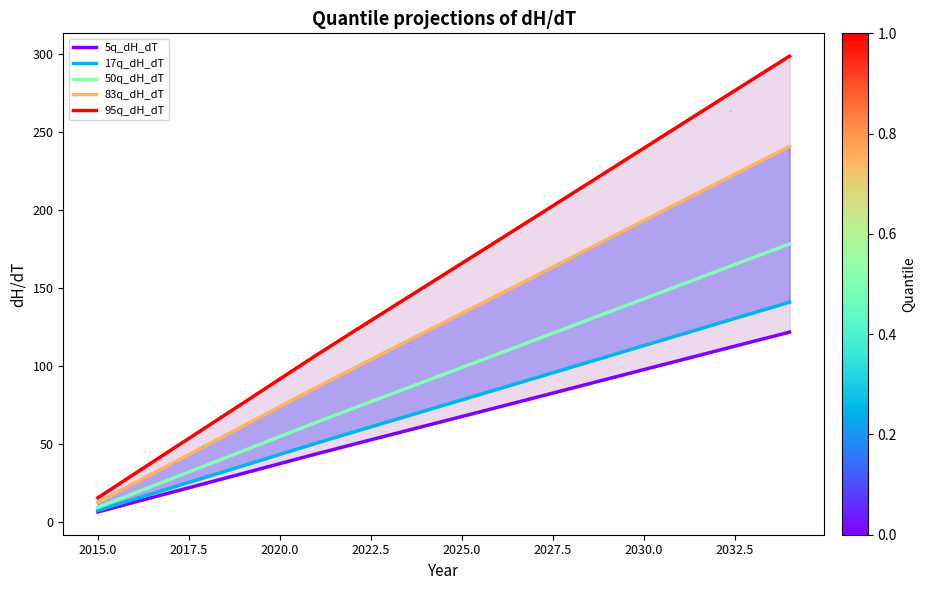

What are all the series names shown in the legend?

5q_dH_dT, 17q_dH_dT, 50q_dH_dT, 83q_dH_dT, 95q_dH_dT